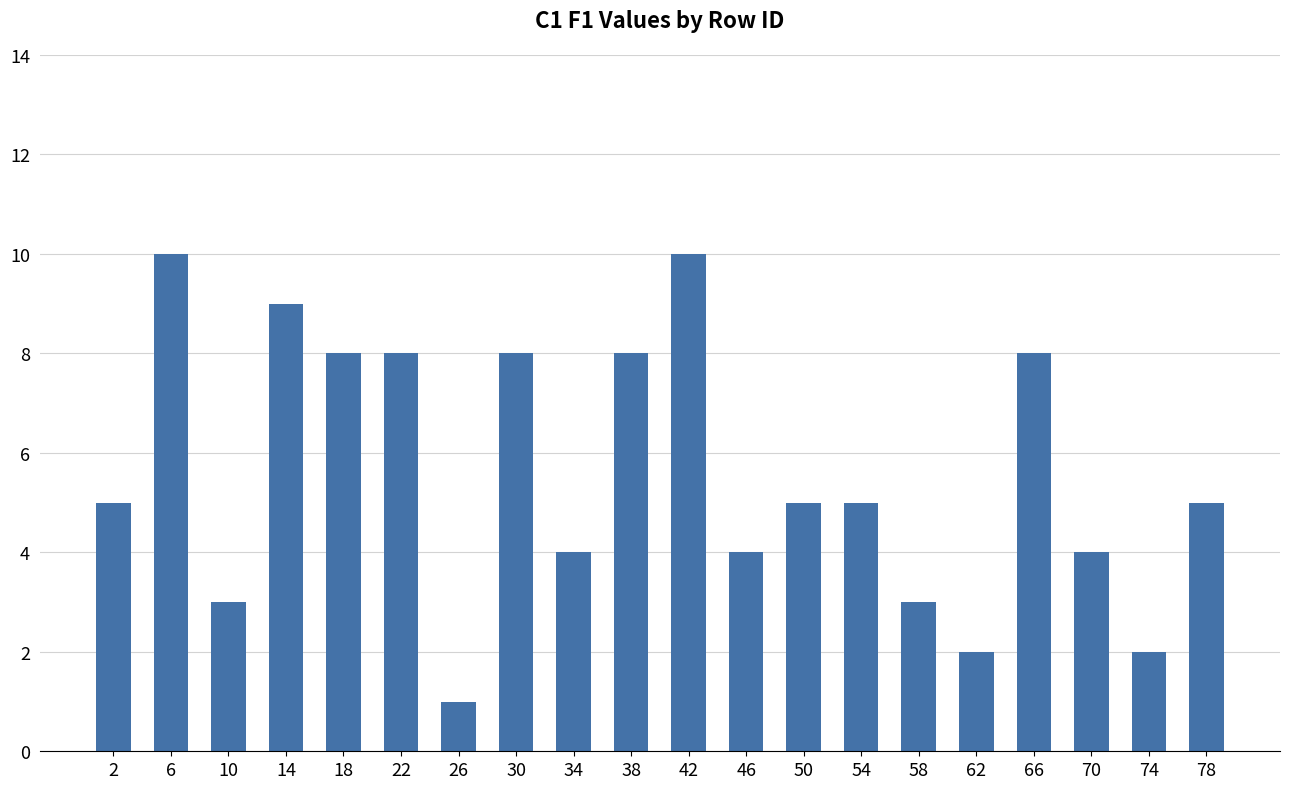

What is the difference between the second highest and minimum values?

9